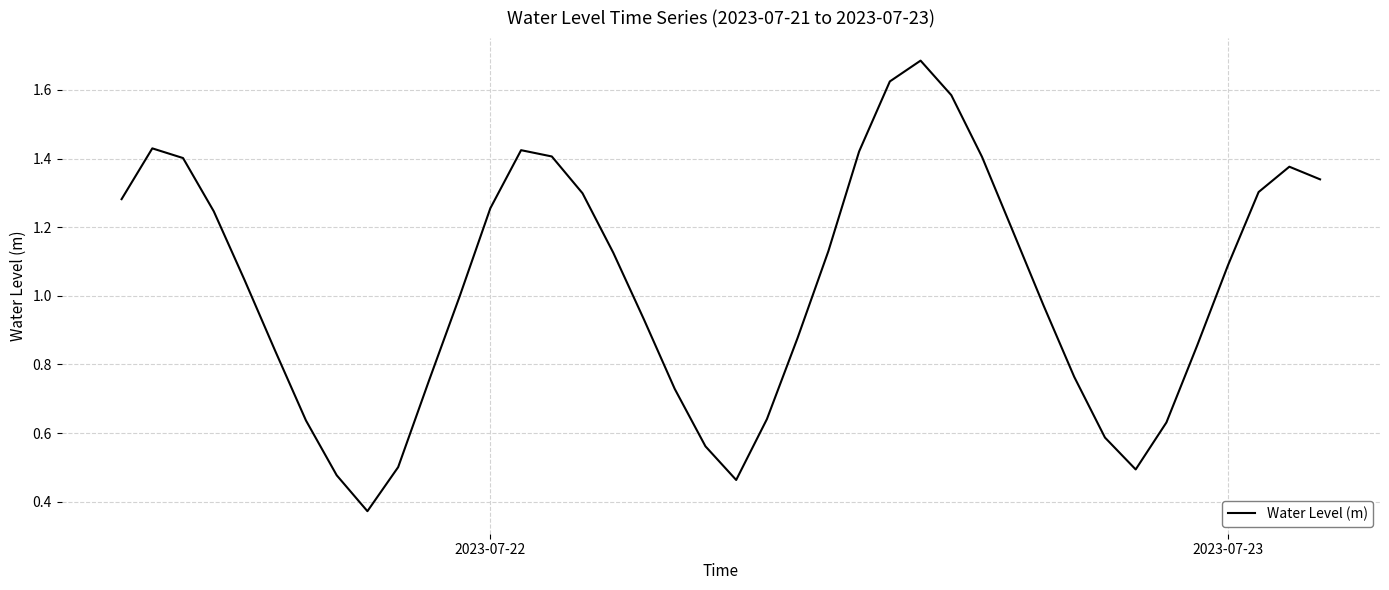

Does the chart have visible grid lines?

Yes